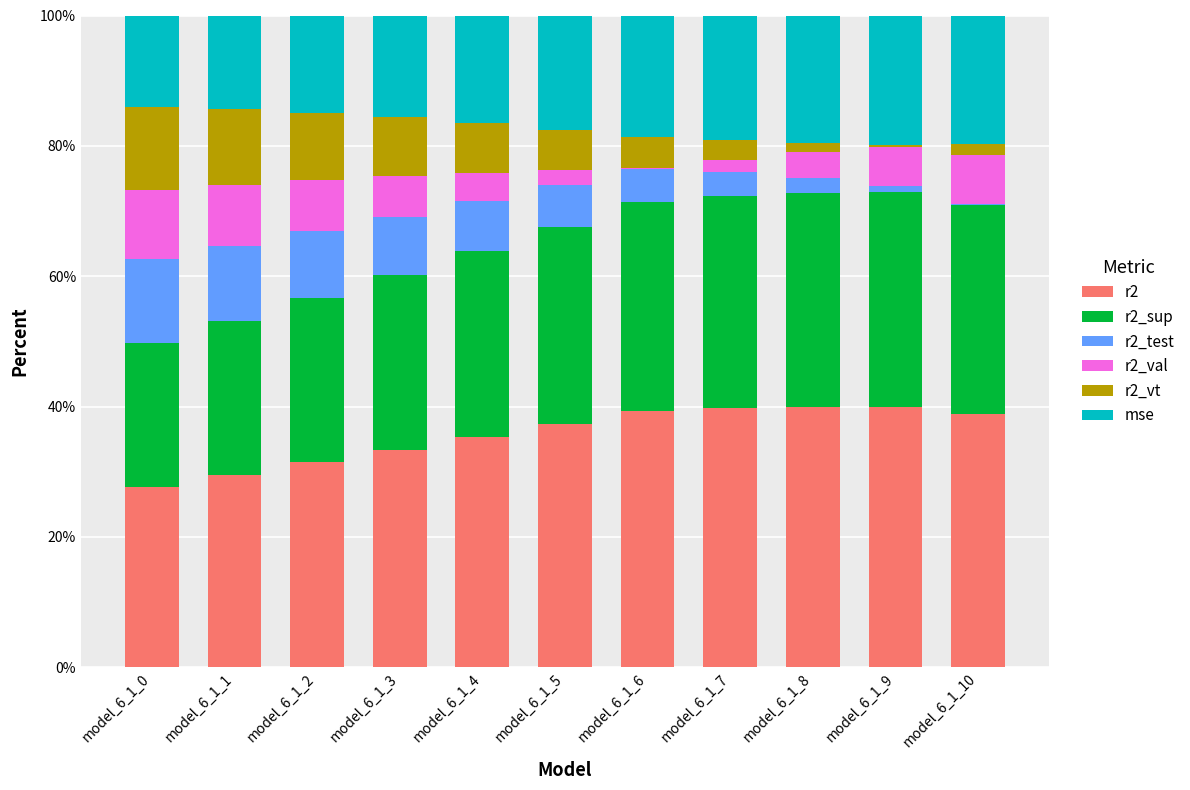

What are all the series names shown in the legend?

r2, r2_sup, r2_test, r2_val, r2_vt, mse